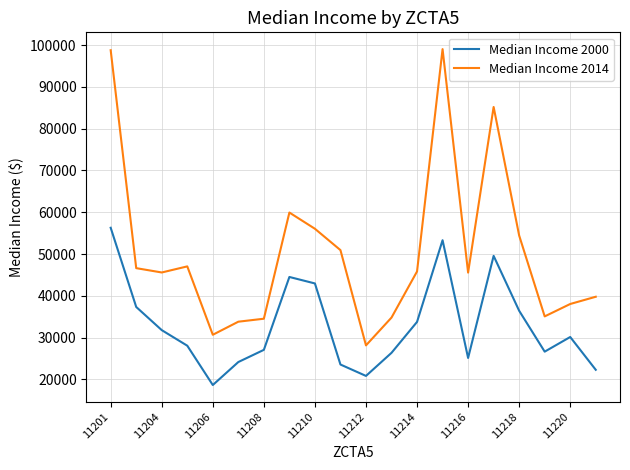

True or false: Median Income 2014 and Median Income 2000 cross at least once.

False